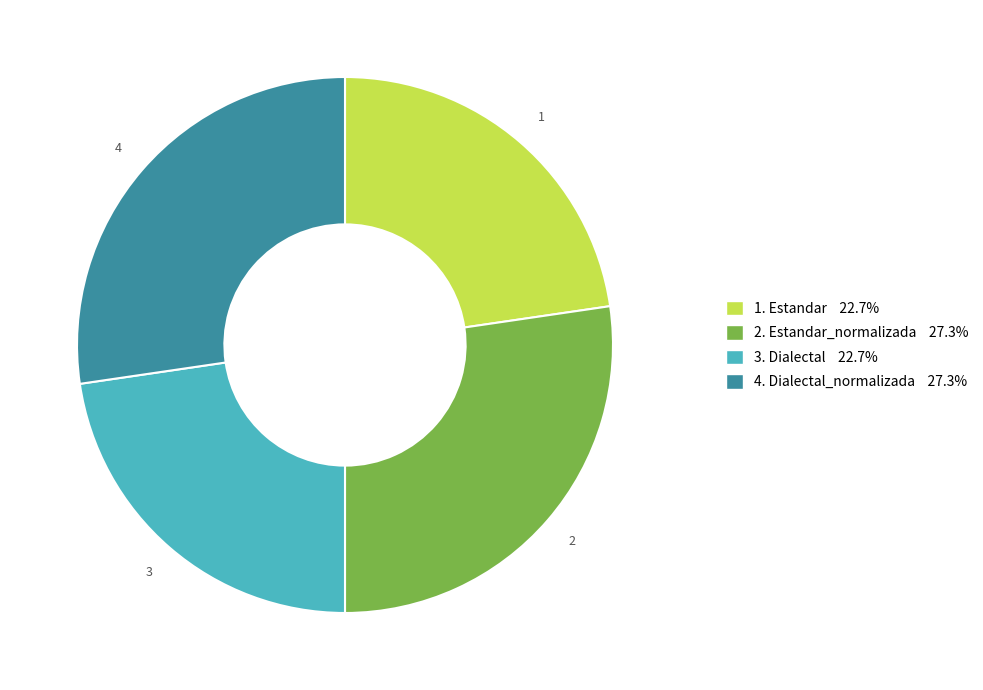

How many slices are in this pie chart?

4